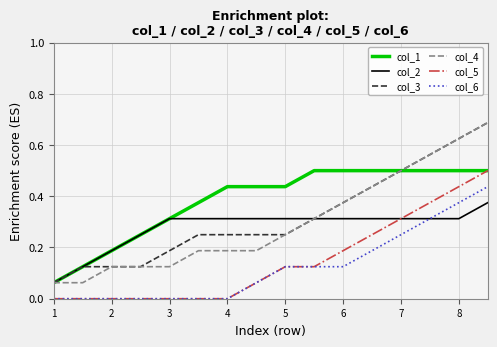

How many categories are shown in the chart?

16